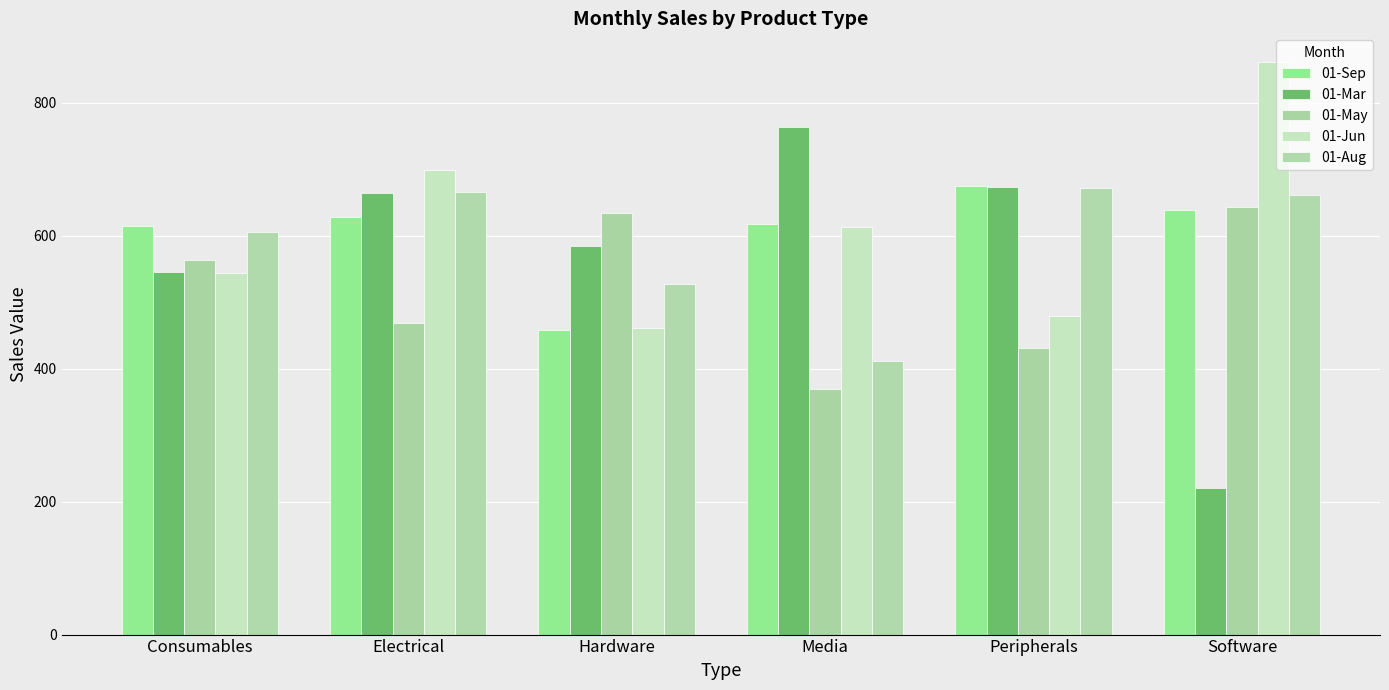

Reading left to right, extract all data points from this chart.

01-Sep: Consumables=613.9	Electrical=627.8	Hardware=457.3	Media=617.2	Peripherals=674.0	Software=638.0
01-Mar: Consumables=545.0	Electrical=664.6	Hardware=584.2	Media=763.2	Peripherals=672.8	Software=220.0
01-May: Consumables=562.6	Electrical=468.7	Hardware=633.7	Media=369.8	Peripherals=430.8	Software=643.0
01-Jun: Consumables=543.2	Electrical=698.8	Hardware=461.1	Media=612.3	Peripherals=479.5	Software=861.0
01-Aug: Consumables=605.4	Electrical=666.2	Hardware=526.7	Media=411.0	Peripherals=670.8	Software=661.0